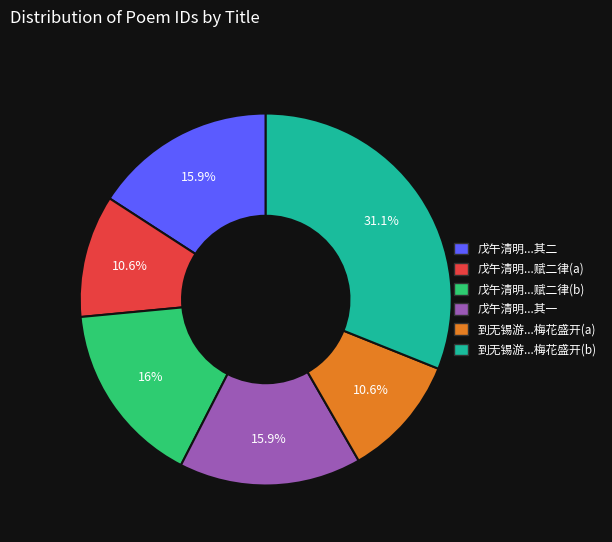

Does any single category account for the majority?

No